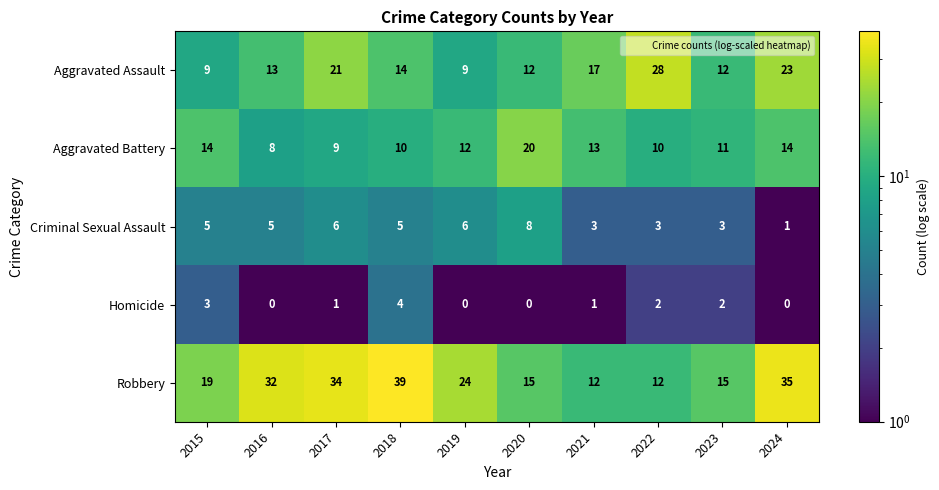

What is the difference between the second highest and second lowest values in the Criminal Sexual Assault series?

3